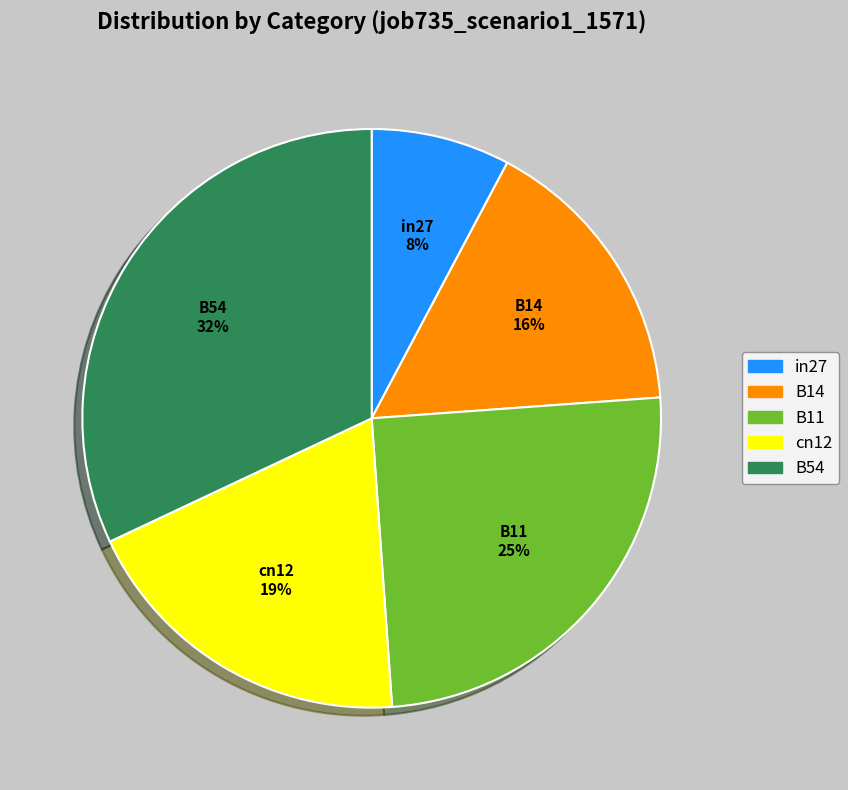

True or false: cn12 accounts for 19% of the total.

True